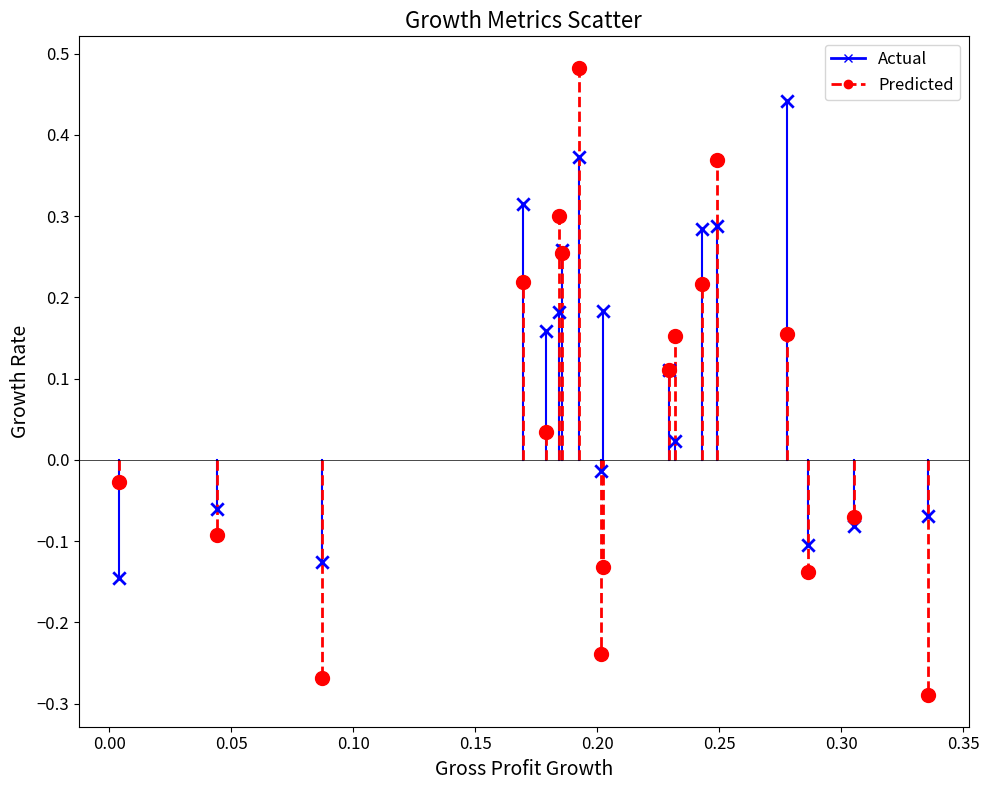

Which series has the largest Y range (max minus min)?

Predicted